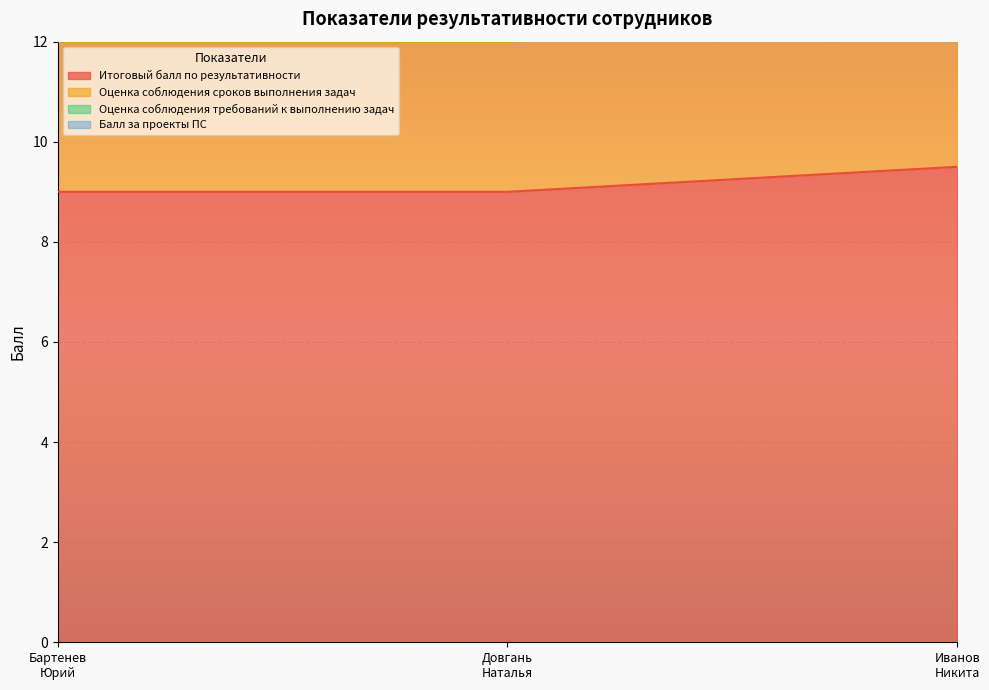

Rank the categories by Балл за проекты ПС value from lowest to highest.

Бартенев Юрий Степанович, Довгань Наталья Владимировна, Иванов Никита Эмильевич